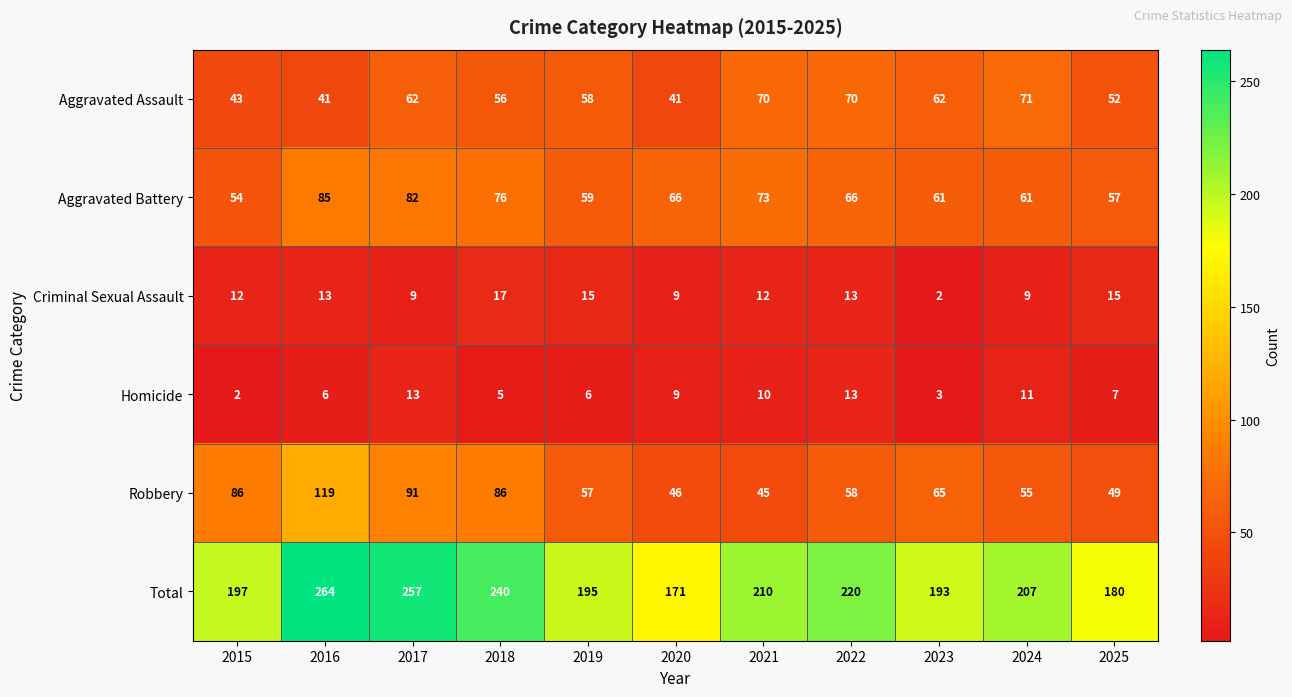

At which label does Robbery first exceed 58?

2015